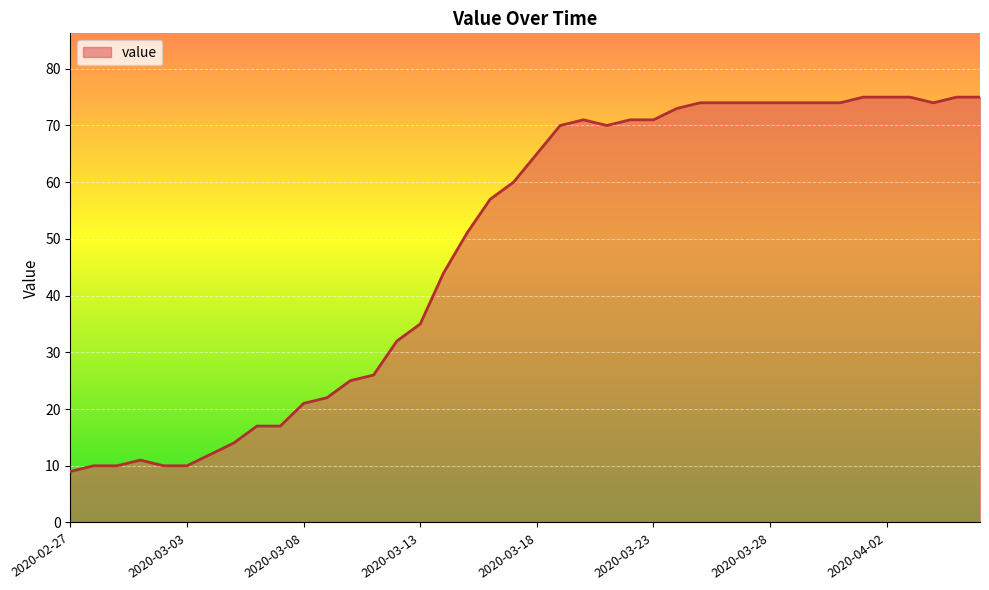

What is the greatest value displayed?

75